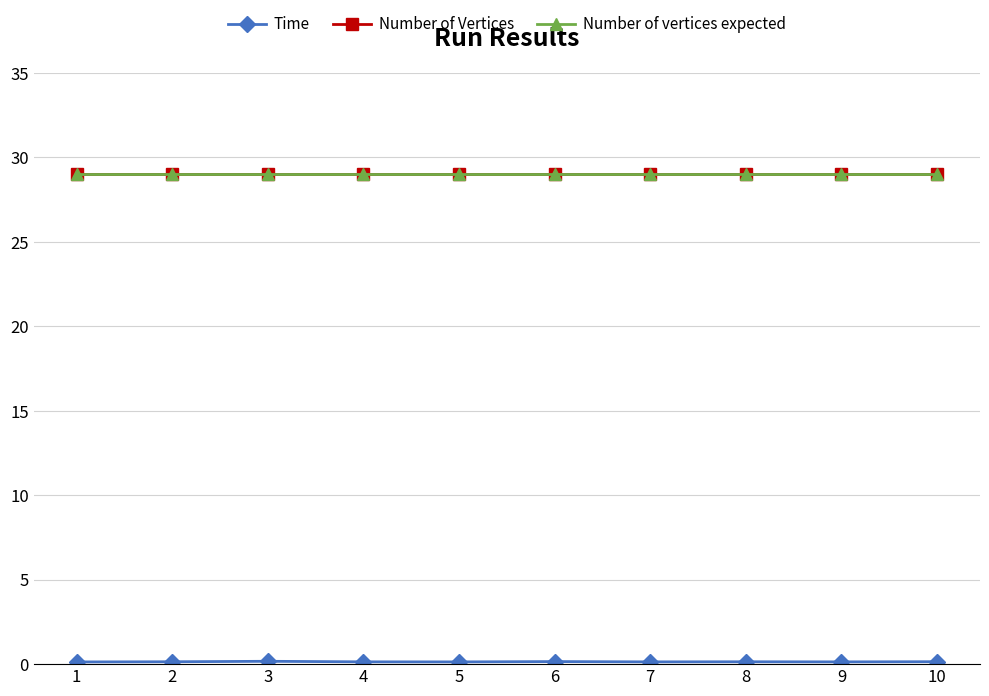

Is it true that Number of Vertices equals 29.0 at 8?

True